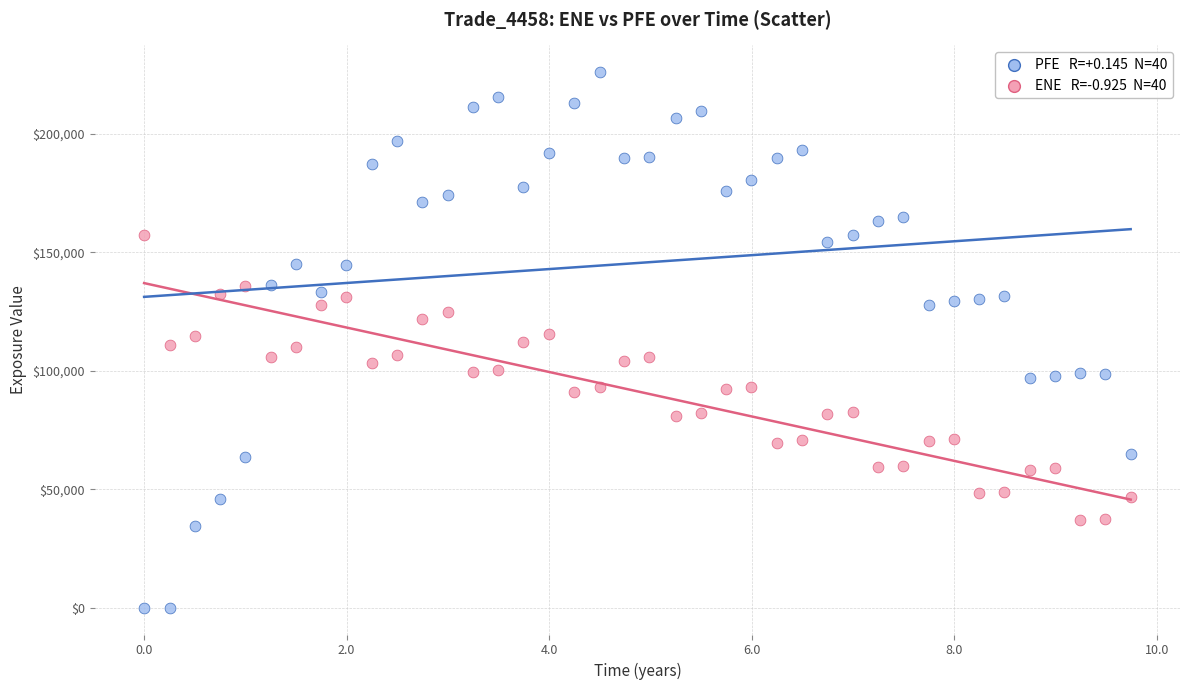

Across all data points, what is the range of Y values (max minus min)?

226078.0